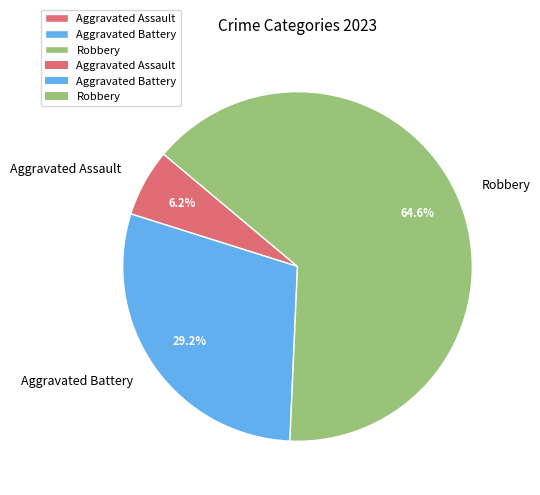

Which slice is the smallest?

Aggravated Assault